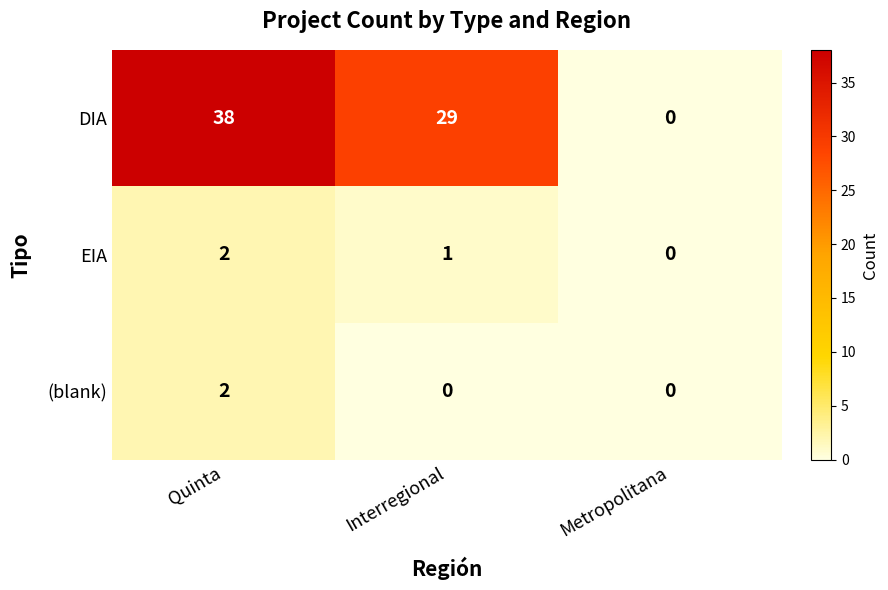

How many data points in (blank) are above 0?

1